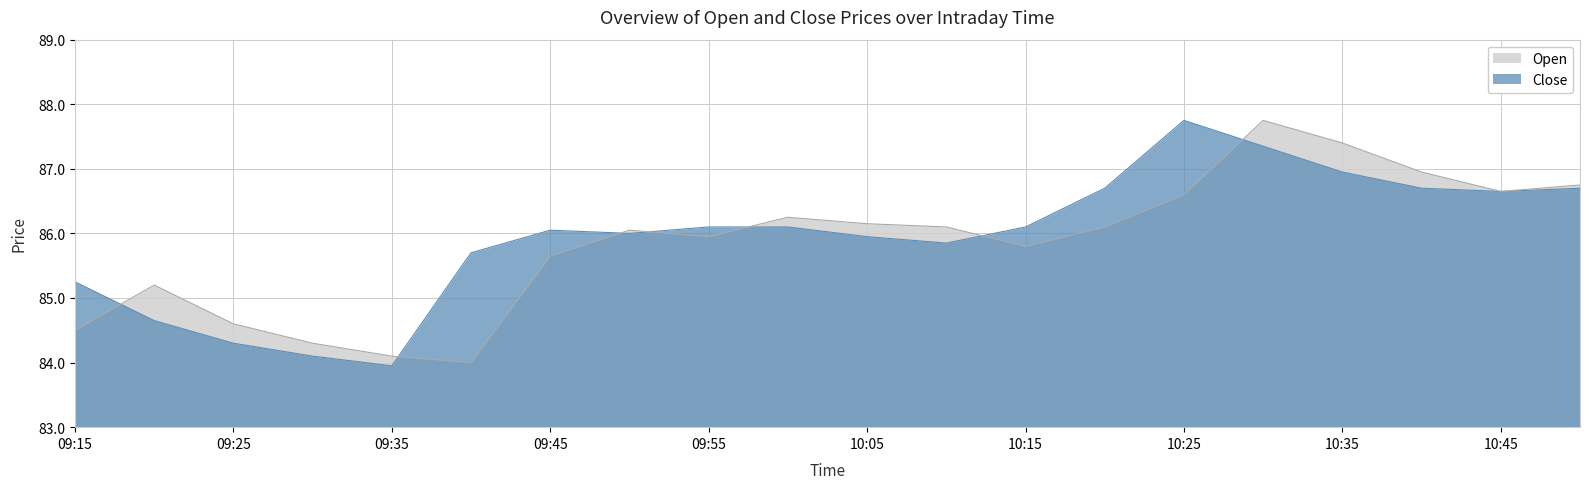

Between 10:05 and 10:10, which is larger?

10:05